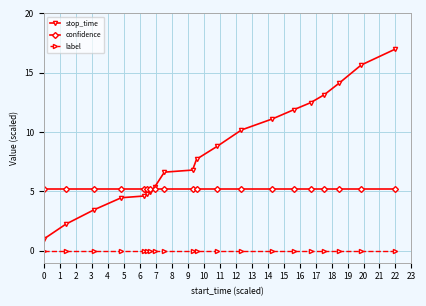

True or false: stop_time and label cross at least once.

False